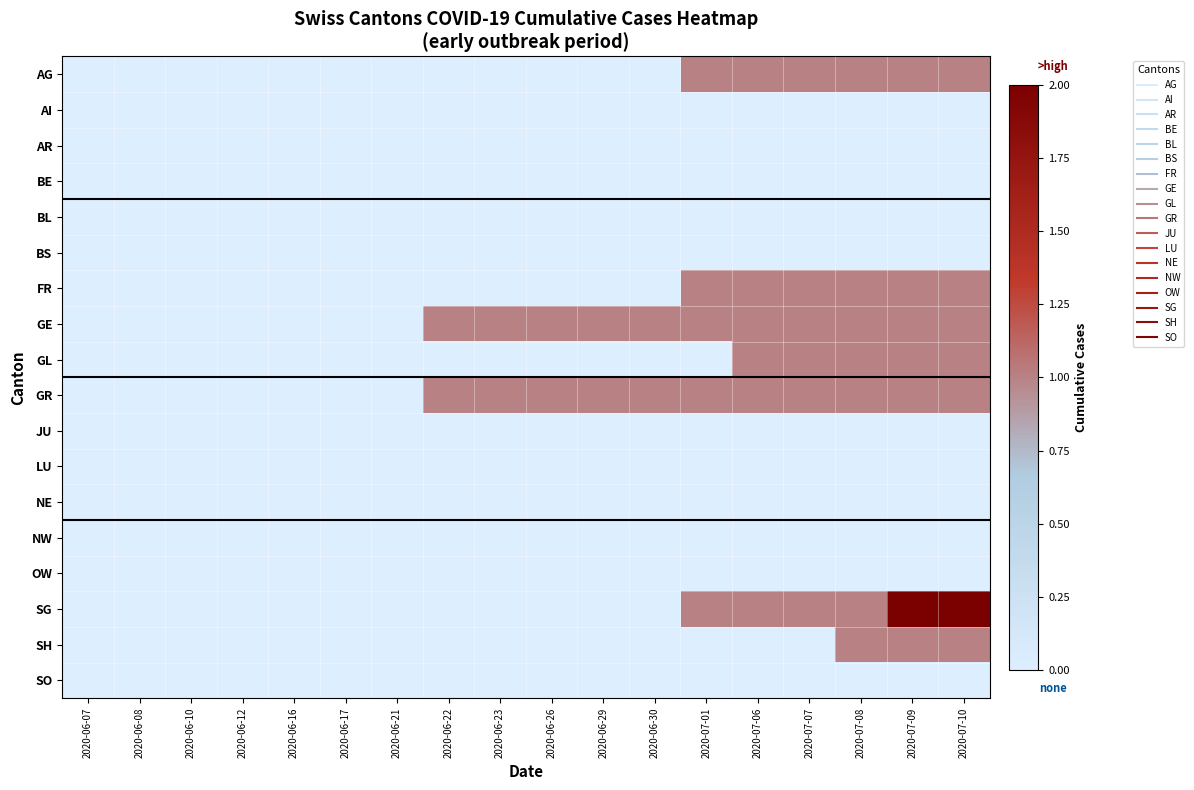

Reading left to right, transcribe all the data shown in this chart.

AG: 2020-06-07=0	2020-06-08=0	2020-06-10=0	2020-06-12=0	2020-06-16=0	2020-06-17=0	2020-06-21=0	2020-06-22=0	2020-06-23=0	2020-06-26=0	2020-06-29=0	2020-06-30=0	2020-07-01=1	2020-07-06=1	2020-07-07=1	2020-07-08=1	2020-07-09=1	2020-07-10=1
AI: 2020-06-07=0	2020-06-08=0	2020-06-10=0	2020-06-12=0	2020-06-16=0	2020-06-17=0	2020-06-21=0	2020-06-22=0	2020-06-23=0	2020-06-26=0	2020-06-29=0	2020-06-30=0	2020-07-01=0	2020-07-06=0	2020-07-07=0	2020-07-08=0	2020-07-09=0	2020-07-10=0
AR: 2020-06-07=0	2020-06-08=0	2020-06-10=0	2020-06-12=0	2020-06-16=0	2020-06-17=0	2020-06-21=0	2020-06-22=0	2020-06-23=0	2020-06-26=0	2020-06-29=0	2020-06-30=0	2020-07-01=0	2020-07-06=0	2020-07-07=0	2020-07-08=0	2020-07-09=0	2020-07-10=0
BE: 2020-06-07=0	2020-06-08=0	2020-06-10=0	2020-06-12=0	2020-06-16=0	2020-06-17=0	2020-06-21=0	2020-06-22=0	2020-06-23=0	2020-06-26=0	2020-06-29=0	2020-06-30=0	2020-07-01=0	2020-07-06=0	2020-07-07=0	2020-07-08=0	2020-07-09=0	2020-07-10=0
BL: 2020-06-07=0	2020-06-08=0	2020-06-10=0	2020-06-12=0	2020-06-16=0	2020-06-17=0	2020-06-21=0	2020-06-22=0	2020-06-23=0	2020-06-26=0	2020-06-29=0	2020-06-30=0	2020-07-01=0	2020-07-06=0	2020-07-07=0	2020-07-08=0	2020-07-09=0	2020-07-10=0
BS: 2020-06-07=0	2020-06-08=0	2020-06-10=0	2020-06-12=0	2020-06-16=0	2020-06-17=0	2020-06-21=0	2020-06-22=0	2020-06-23=0	2020-06-26=0	2020-06-29=0	2020-06-30=0	2020-07-01=0	2020-07-06=0	2020-07-07=0	2020-07-08=0	2020-07-09=0	2020-07-10=0
FR: 2020-06-07=0	2020-06-08=0	2020-06-10=0	2020-06-12=0	2020-06-16=0	2020-06-17=0	2020-06-21=0	2020-06-22=0	2020-06-23=0	2020-06-26=0	2020-06-29=0	2020-06-30=0	2020-07-01=1	2020-07-06=1	2020-07-07=1	2020-07-08=1	2020-07-09=1	2020-07-10=1
GE: 2020-06-07=0	2020-06-08=0	2020-06-10=0	2020-06-12=0	2020-06-16=0	2020-06-17=0	2020-06-21=0	2020-06-22=1	2020-06-23=1	2020-06-26=1	2020-06-29=1	2020-06-30=1	2020-07-01=1	2020-07-06=1	2020-07-07=1	2020-07-08=1	2020-07-09=1	2020-07-10=1
GL: 2020-06-07=0	2020-06-08=0	2020-06-10=0	2020-06-12=0	2020-06-16=0	2020-06-17=0	2020-06-21=0	2020-06-22=0	2020-06-23=0	2020-06-26=0	2020-06-29=0	2020-06-30=0	2020-07-01=0	2020-07-06=1	2020-07-07=1	2020-07-08=1	2020-07-09=1	2020-07-10=1
GR: 2020-06-07=0	2020-06-08=0	2020-06-10=0	2020-06-12=0	2020-06-16=0	2020-06-17=0	2020-06-21=0	2020-06-22=1	2020-06-23=1	2020-06-26=1	2020-06-29=1	2020-06-30=1	2020-07-01=1	2020-07-06=1	2020-07-07=1	2020-07-08=1	2020-07-09=1	2020-07-10=1
JU: 2020-06-07=0	2020-06-08=0	2020-06-10=0	2020-06-12=0	2020-06-16=0	2020-06-17=0	2020-06-21=0	2020-06-22=0	2020-06-23=0	2020-06-26=0	2020-06-29=0	2020-06-30=0	2020-07-01=0	2020-07-06=0	2020-07-07=0	2020-07-08=0	2020-07-09=0	2020-07-10=0
LU: 2020-06-07=0	2020-06-08=0	2020-06-10=0	2020-06-12=0	2020-06-16=0	2020-06-17=0	2020-06-21=0	2020-06-22=0	2020-06-23=0	2020-06-26=0	2020-06-29=0	2020-06-30=0	2020-07-01=0	2020-07-06=0	2020-07-07=0	2020-07-08=0	2020-07-09=0	2020-07-10=0
NE: 2020-06-07=0	2020-06-08=0	2020-06-10=0	2020-06-12=0	2020-06-16=0	2020-06-17=0	2020-06-21=0	2020-06-22=0	2020-06-23=0	2020-06-26=0	2020-06-29=0	2020-06-30=0	2020-07-01=0	2020-07-06=0	2020-07-07=0	2020-07-08=0	2020-07-09=0	2020-07-10=0
NW: 2020-06-07=0	2020-06-08=0	2020-06-10=0	2020-06-12=0	2020-06-16=0	2020-06-17=0	2020-06-21=0	2020-06-22=0	2020-06-23=0	2020-06-26=0	2020-06-29=0	2020-06-30=0	2020-07-01=0	2020-07-06=0	2020-07-07=0	2020-07-08=0	2020-07-09=0	2020-07-10=0
OW: 2020-06-07=0	2020-06-08=0	2020-06-10=0	2020-06-12=0	2020-06-16=0	2020-06-17=0	2020-06-21=0	2020-06-22=0	2020-06-23=0	2020-06-26=0	2020-06-29=0	2020-06-30=0	2020-07-01=0	2020-07-06=0	2020-07-07=0	2020-07-08=0	2020-07-09=0	2020-07-10=0
SG: 2020-06-07=0	2020-06-08=0	2020-06-10=0	2020-06-12=0	2020-06-16=0	2020-06-17=0	2020-06-21=0	2020-06-22=0	2020-06-23=0	2020-06-26=0	2020-06-29=0	2020-06-30=0	2020-07-01=1	2020-07-06=1	2020-07-07=1	2020-07-08=1	2020-07-09=2	2020-07-10=2
SH: 2020-06-07=0	2020-06-08=0	2020-06-10=0	2020-06-12=0	2020-06-16=0	2020-06-17=0	2020-06-21=0	2020-06-22=0	2020-06-23=0	2020-06-26=0	2020-06-29=0	2020-06-30=0	2020-07-01=0	2020-07-06=0	2020-07-07=0	2020-07-08=1	2020-07-09=1	2020-07-10=1
SO: 2020-06-07=0	2020-06-08=0	2020-06-10=0	2020-06-12=0	2020-06-16=0	2020-06-17=0	2020-06-21=0	2020-06-22=0	2020-06-23=0	2020-06-26=0	2020-06-29=0	2020-06-30=0	2020-07-01=0	2020-07-06=0	2020-07-07=0	2020-07-08=0	2020-07-09=0	2020-07-10=0